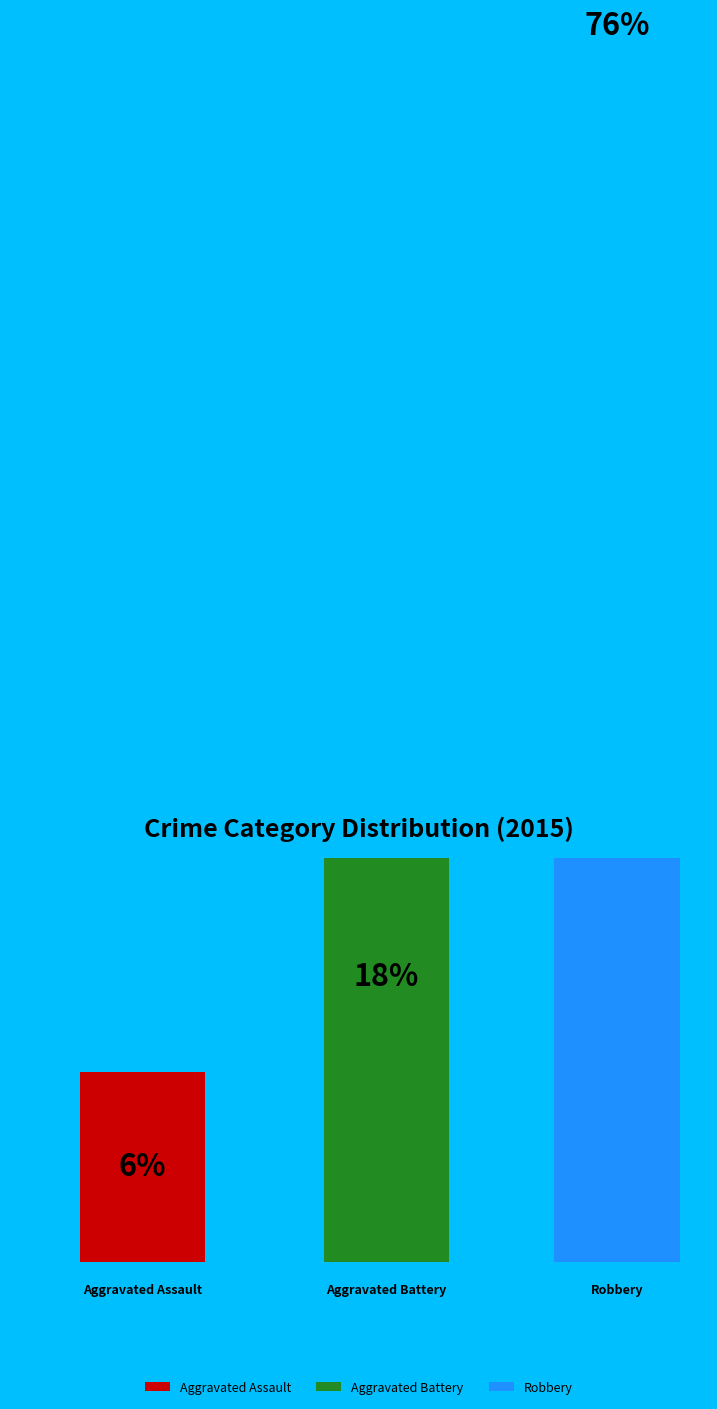

To the nearest percent, what percentage of the pie is Robbery?

76%